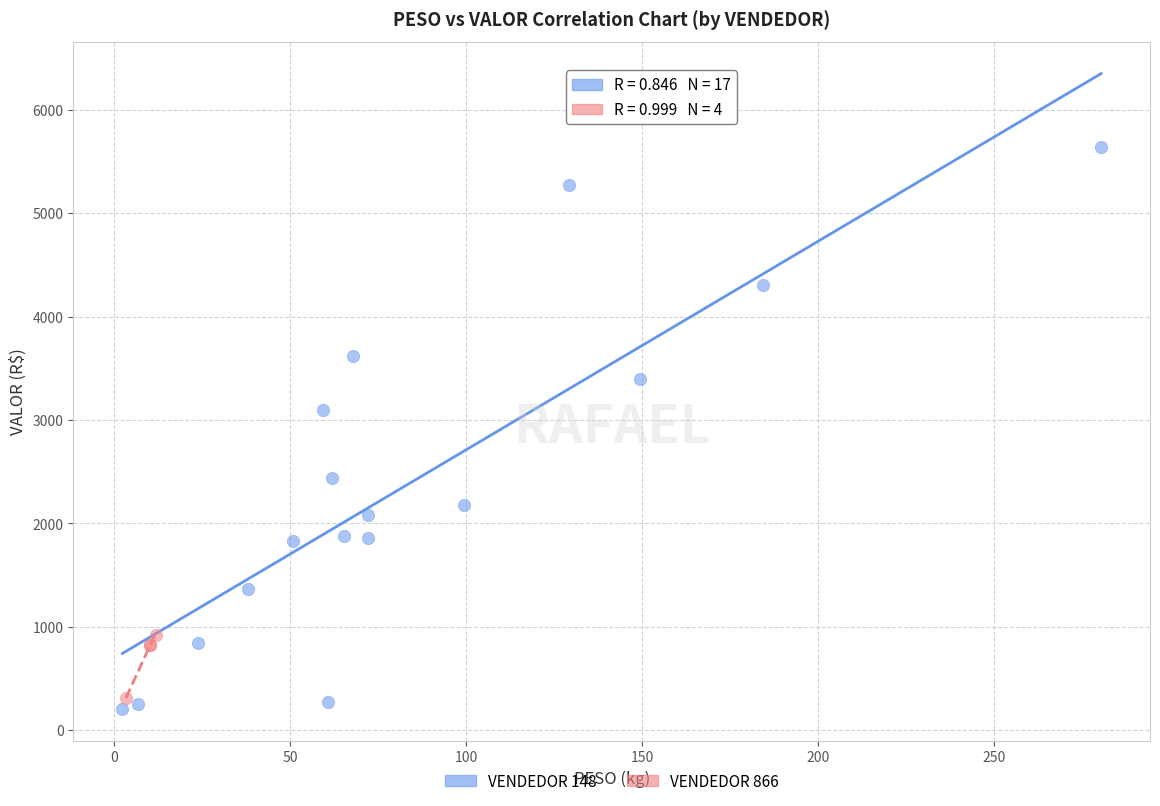

Which series contains the highest Y value?

VENDEDOR 148